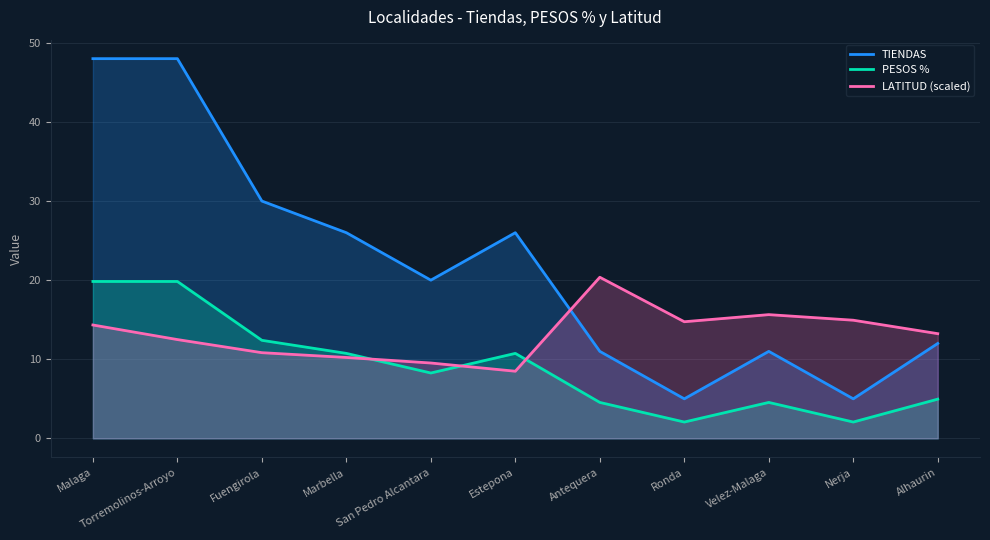

What is the label of the 3rd point from the right?

Velez-Malaga